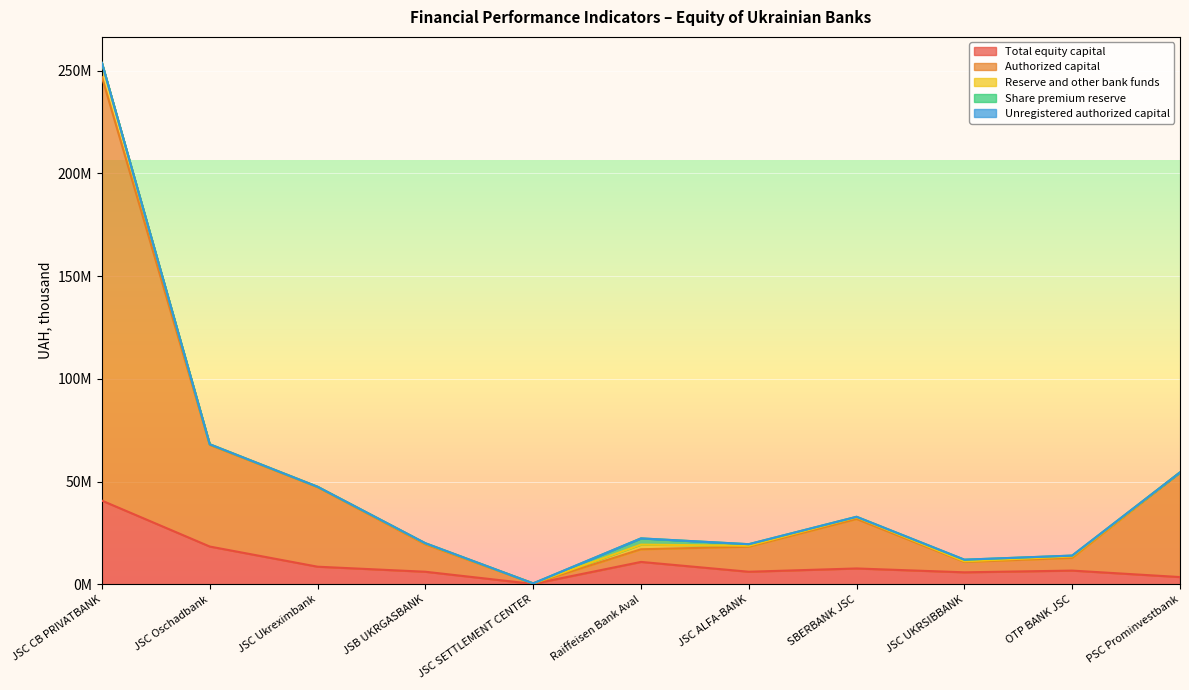

True or false: Reserve and other bank funds and Share premium reserve cross at least once.

True